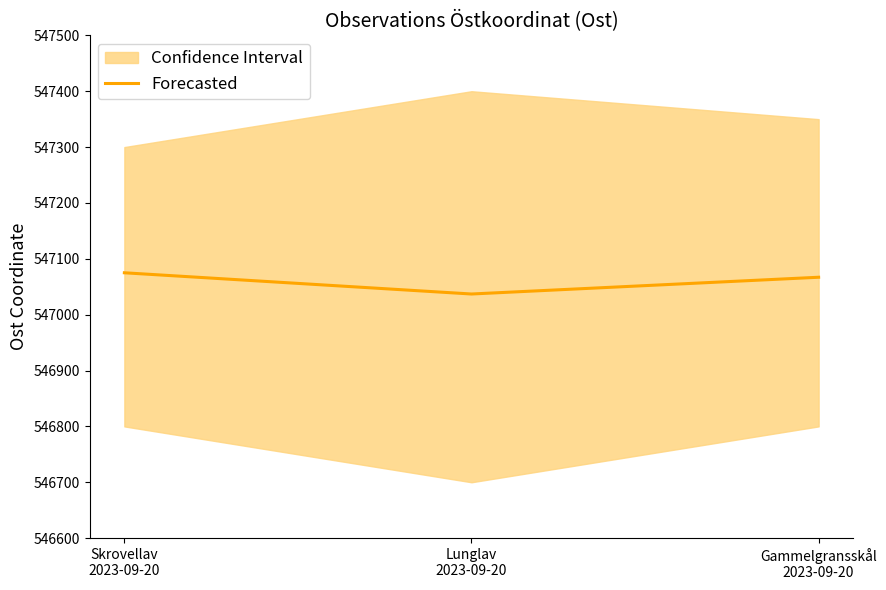

Reading left to right, what are all the values shown in this chart?

547075	547037	547067